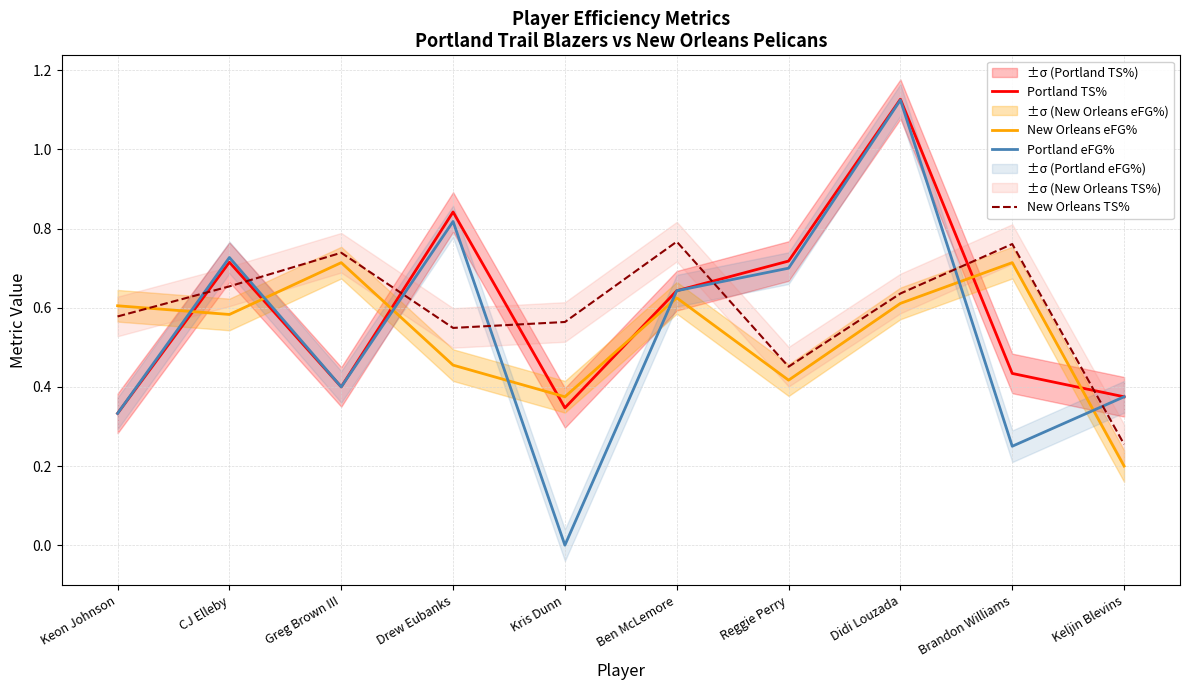

Between Keon Johnson and Greg Brown III, which series saw the biggest shift?

New Orleans TS%